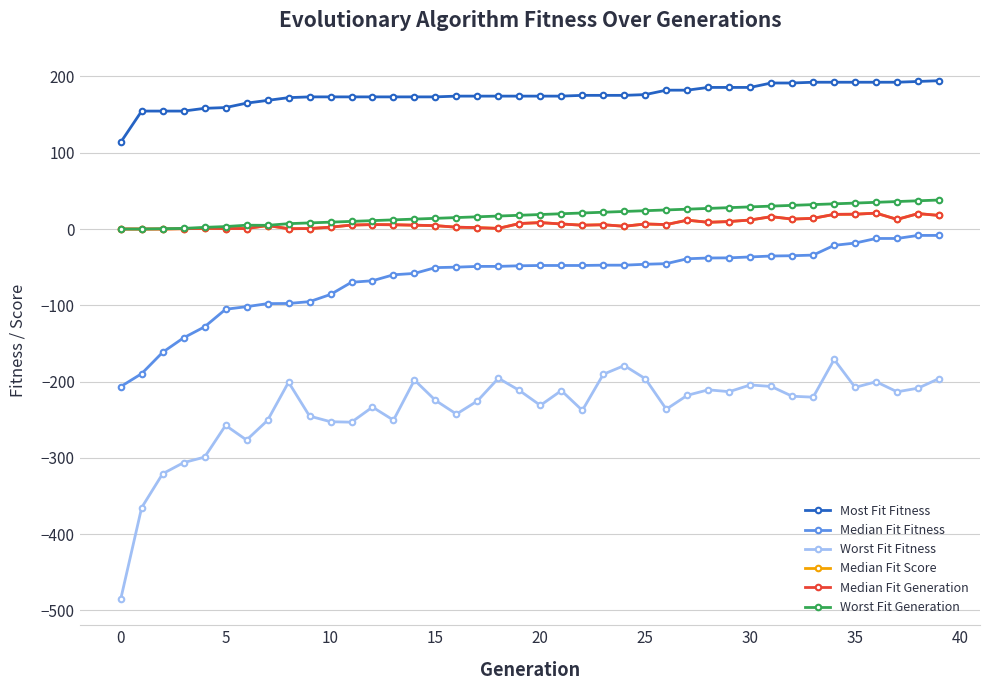

Where is the first local maximum for Worst Fit Fitness?

5